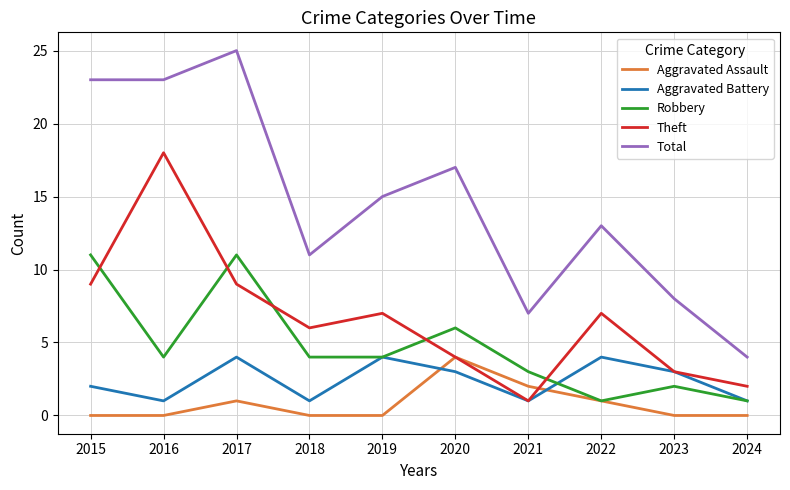

True or false: Robbery and Total cross at least once.

False